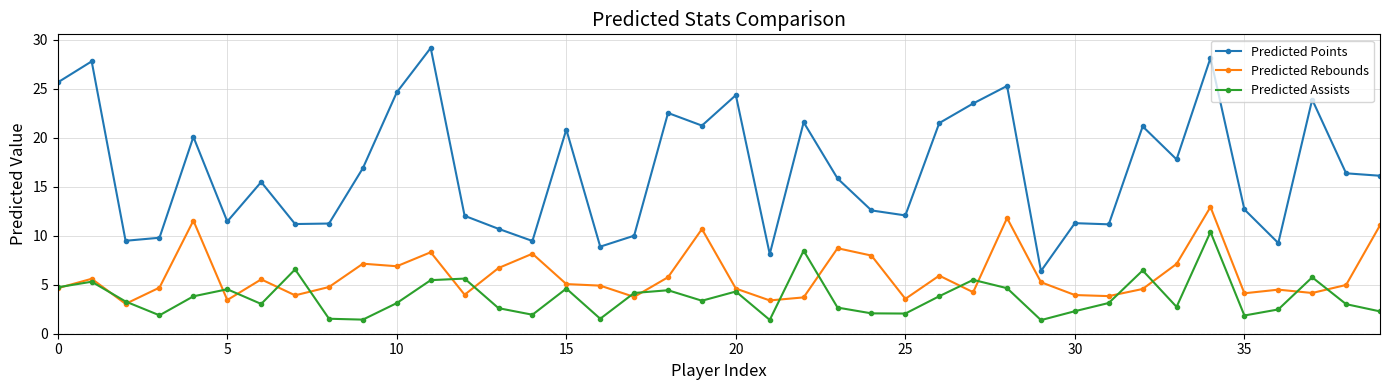

Which series has the largest range (max minus min)?

Predicted Points